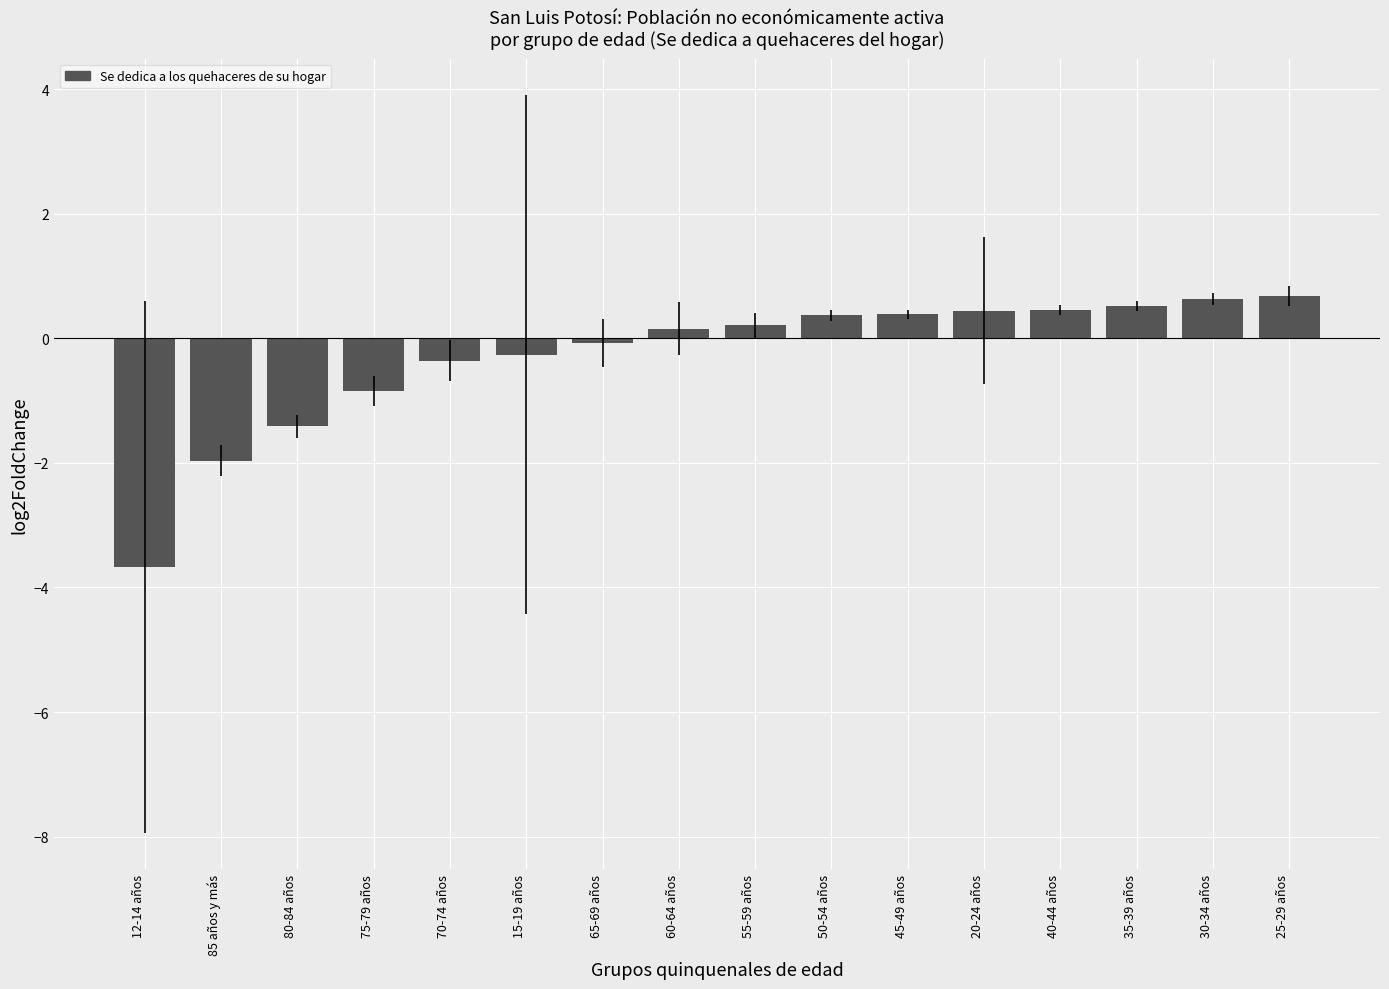

Which has a higher value, 70-74 años or 40-44 años?

40-44 años